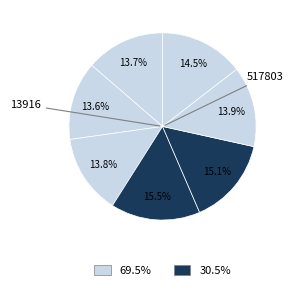

Count the number of slices in the pie.

7